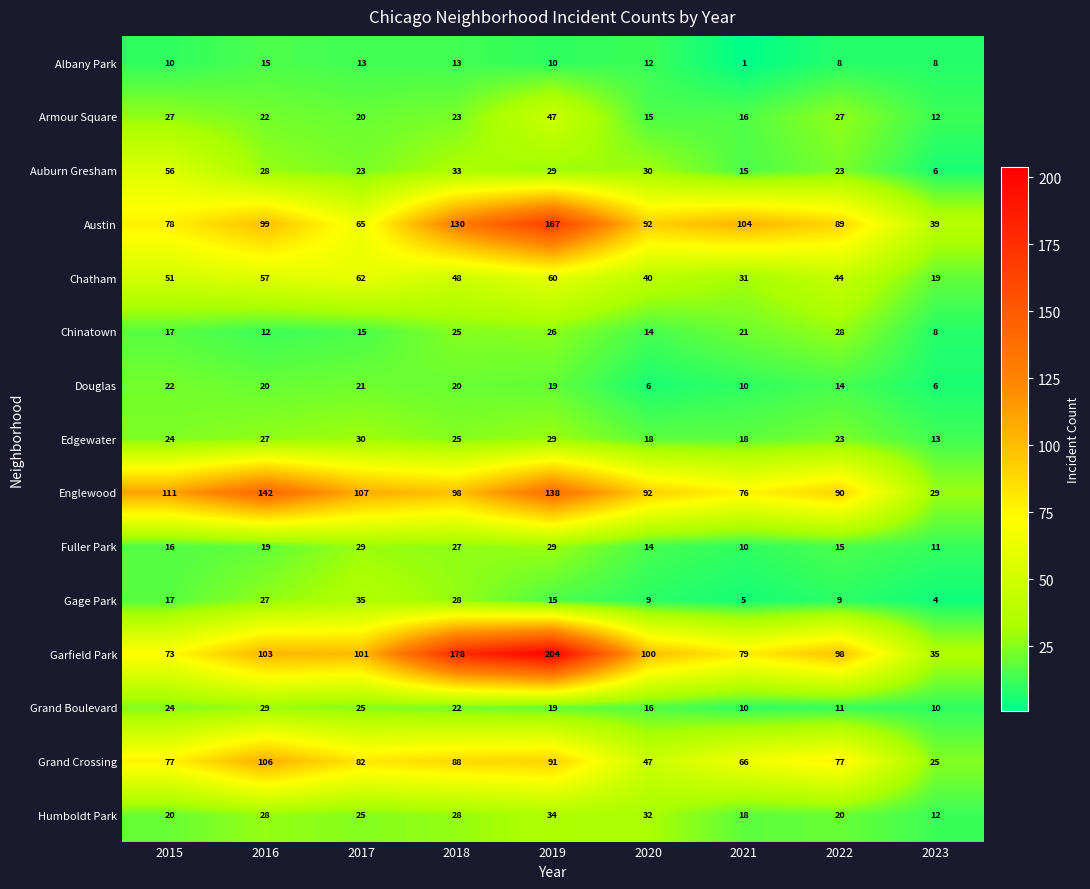

What value does the Fuller Park series have at 2023, to the nearest 10?

10